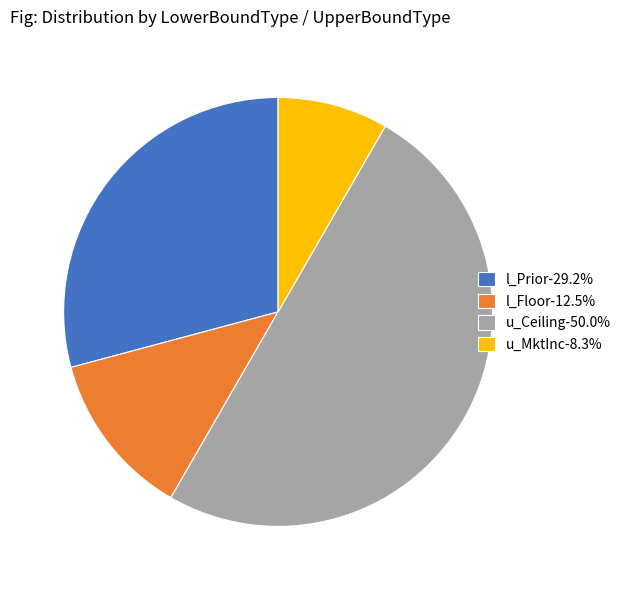

Does l_Prior-29.2% represent more than half of the total?

No